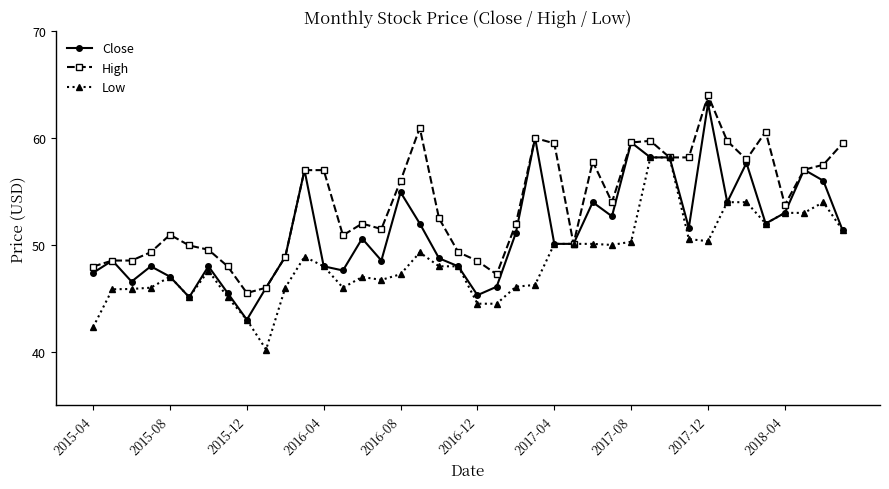

Which series has the largest total across all categories?

High